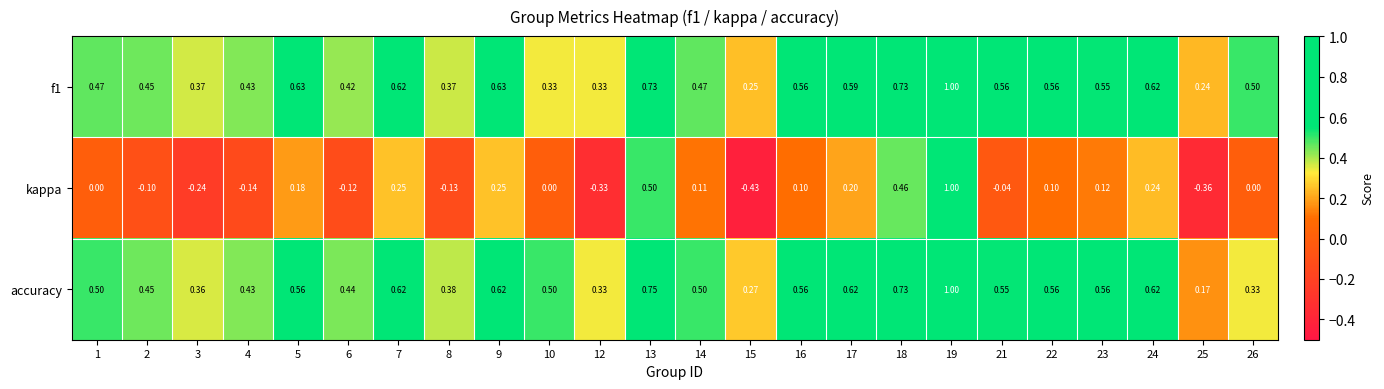

How many distinct data groups are displayed?

3